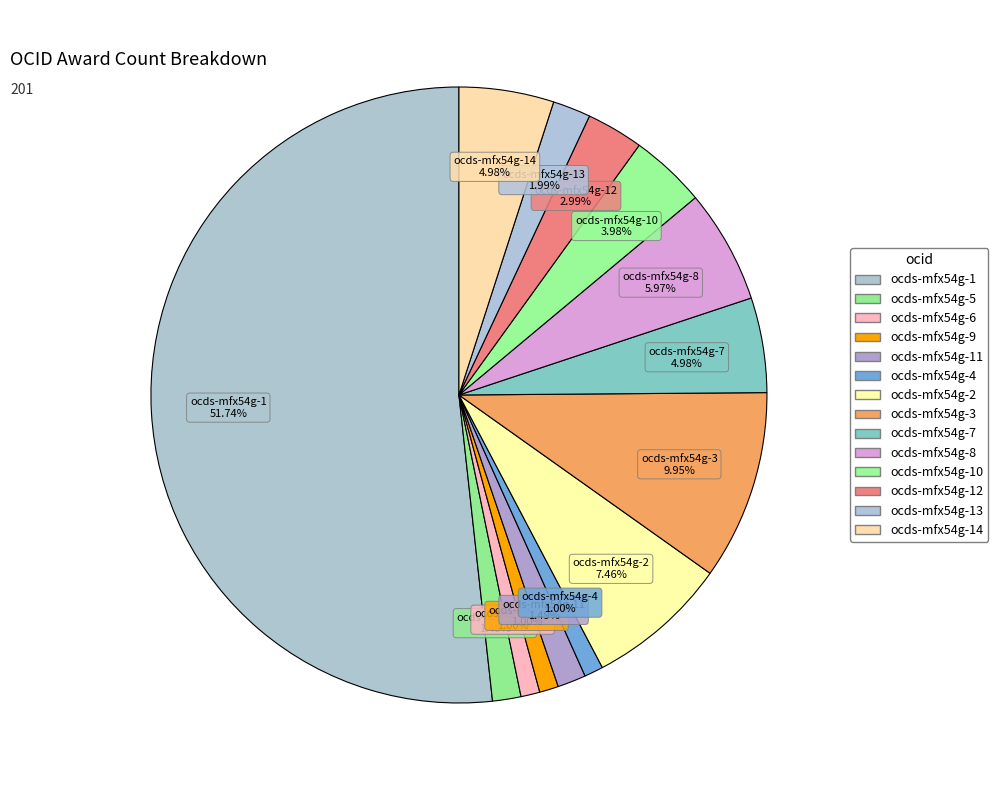

How many segments does this pie chart have?

14